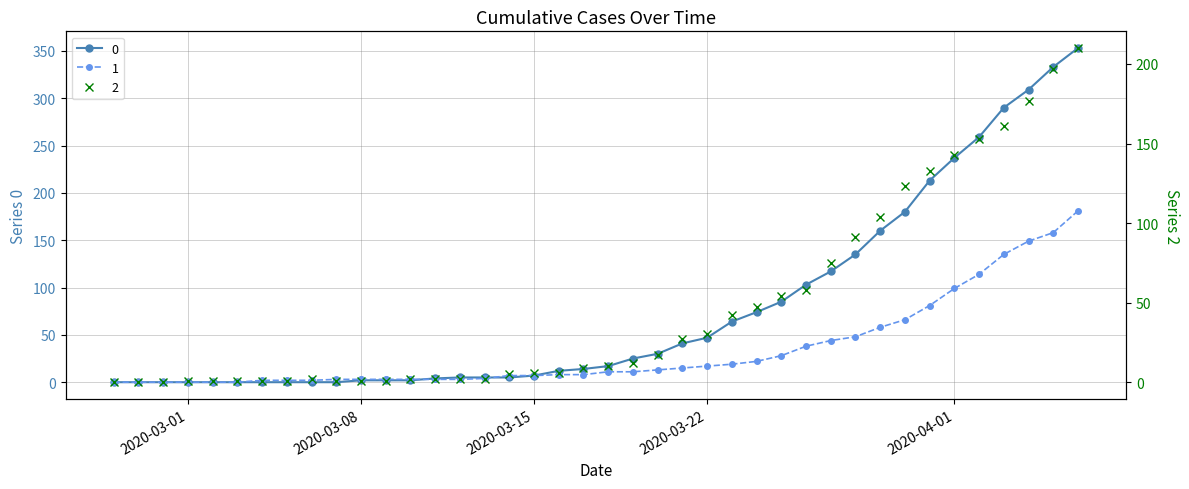

At which category is the sum across all series the highest?

2020-04-06